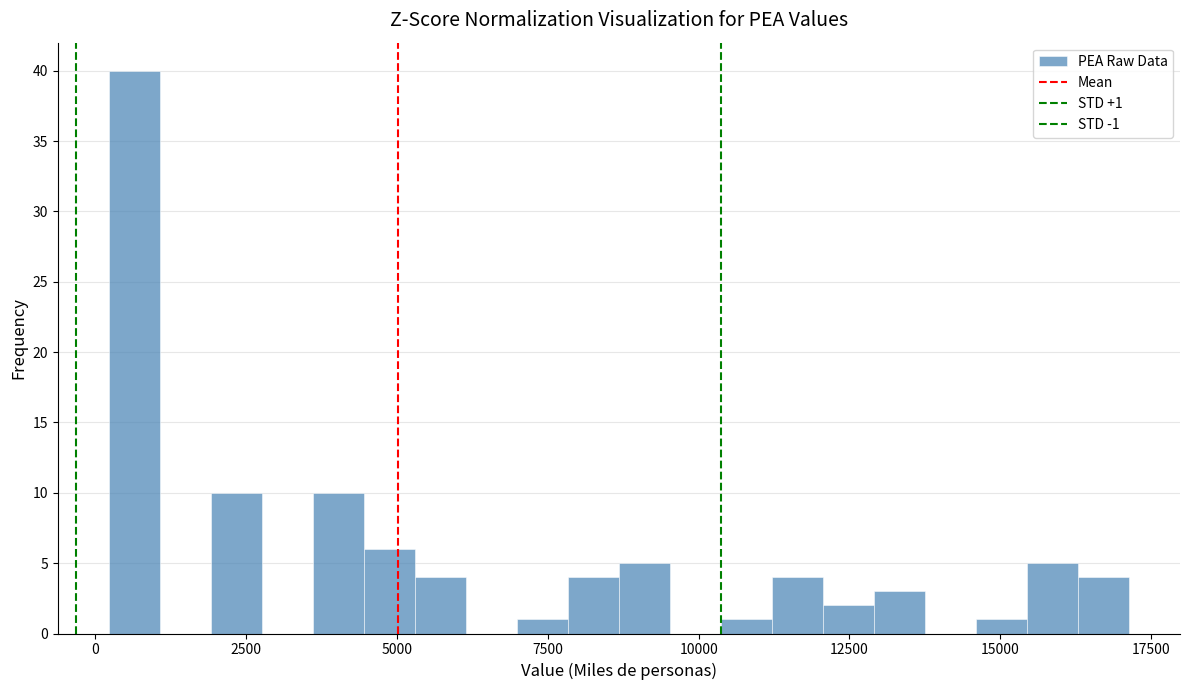

Read against the x-axis, roughly where is the centre of the tallest bar?

500